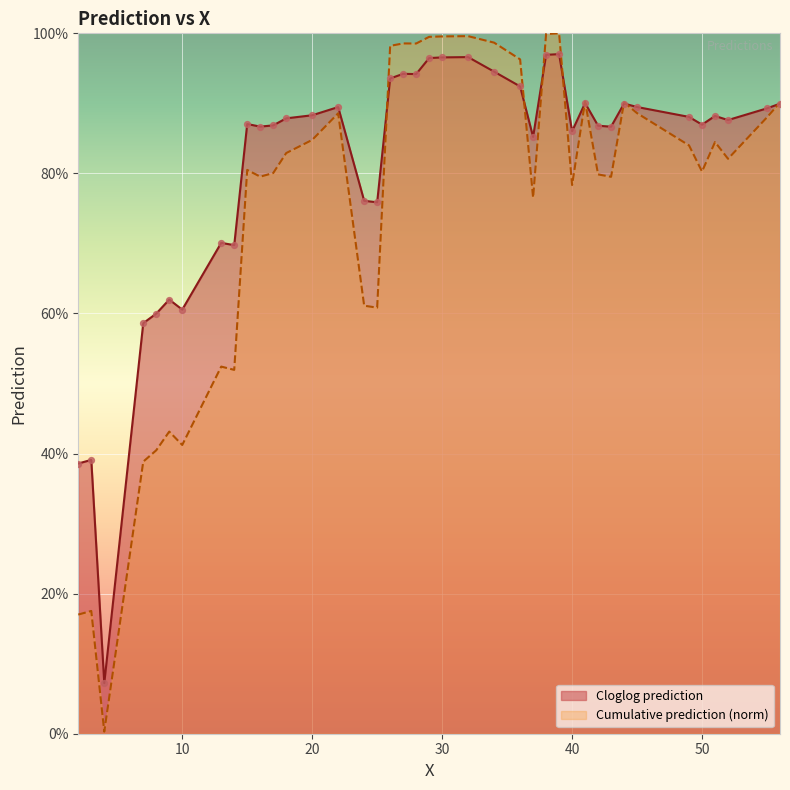

At how many categories does at least one series exceed 0?

40